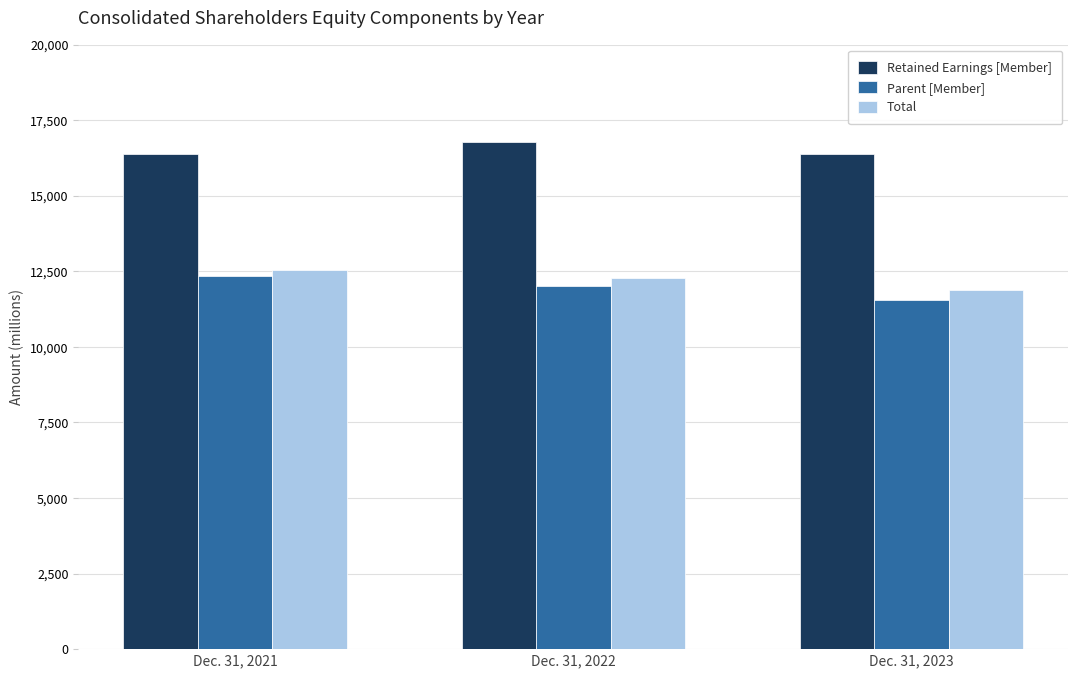

What is the value of the Parent [Member] bar at the 3rd from the left?

11551